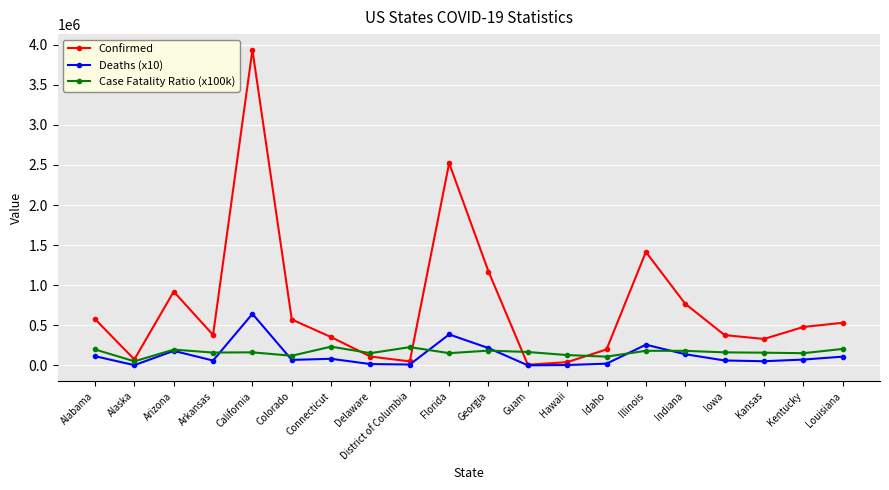

Which series has the largest total across all categories?

Confirmed